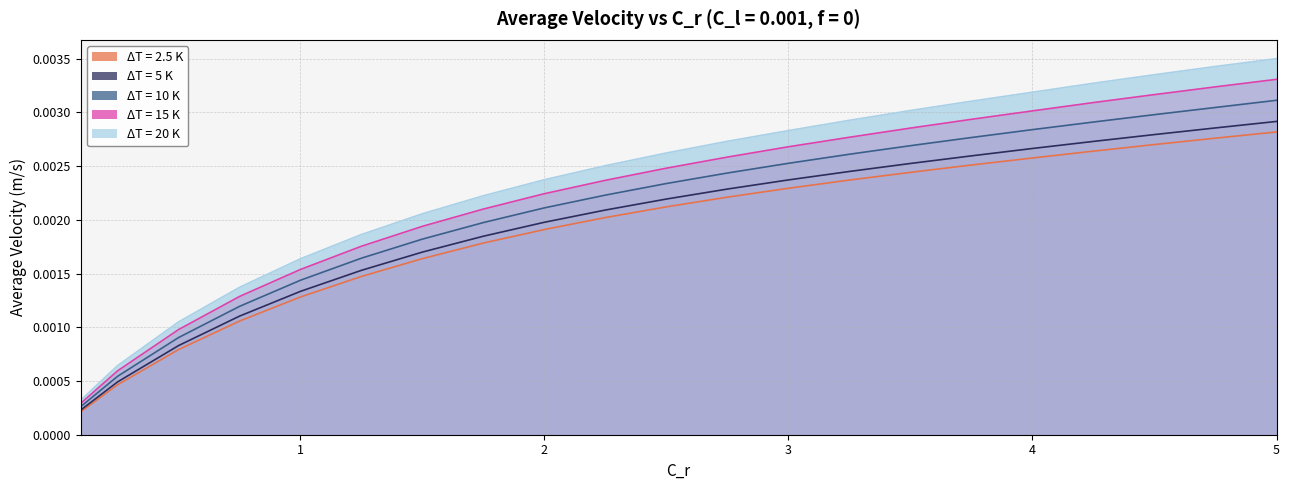

What position from the left is 4.25?

18